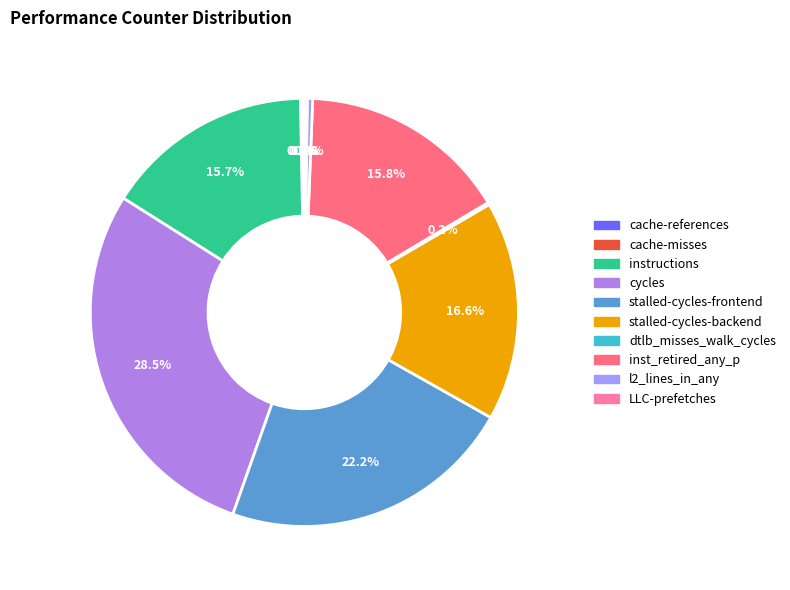

To the nearest percent, what is the difference between the dtlb_misses_walk_cycles and stalled-cycles-frontend slice percentages?

22%